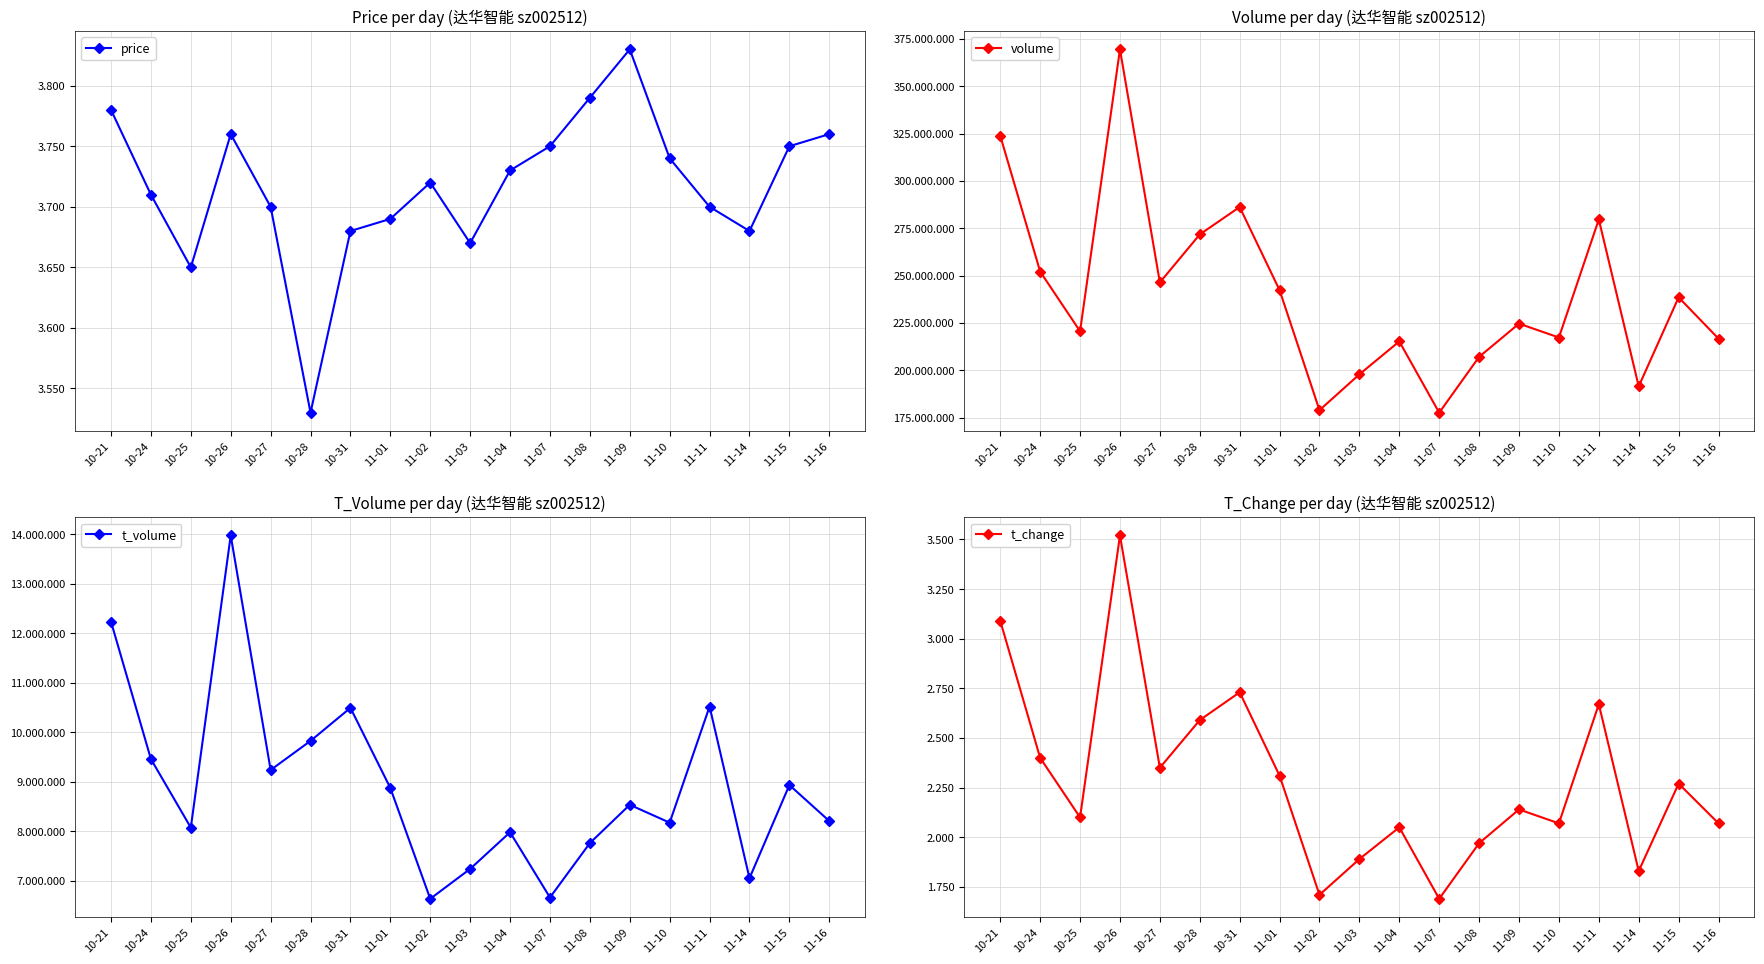

List the series in order of their peak value, highest first.

volume, t_volume, price, t_change